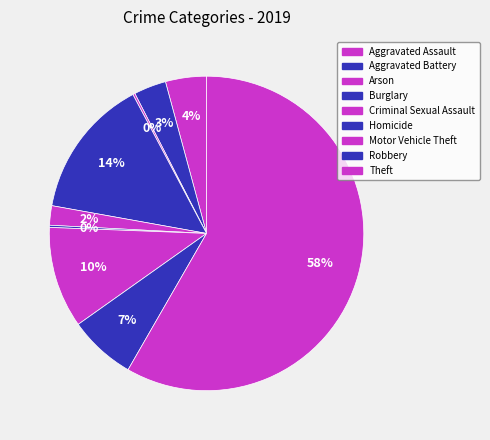

Combined, what portion of the pie is Aggravated Assault and Theft?

62.5%